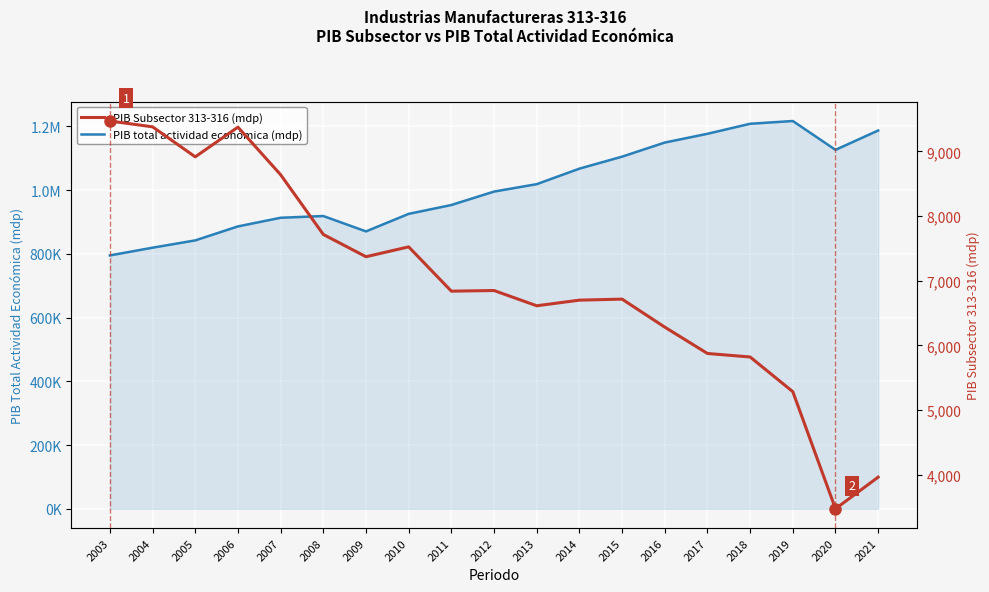

Where does the PIB Subsector 313-316 (mdp) series first go above 6837?

2003